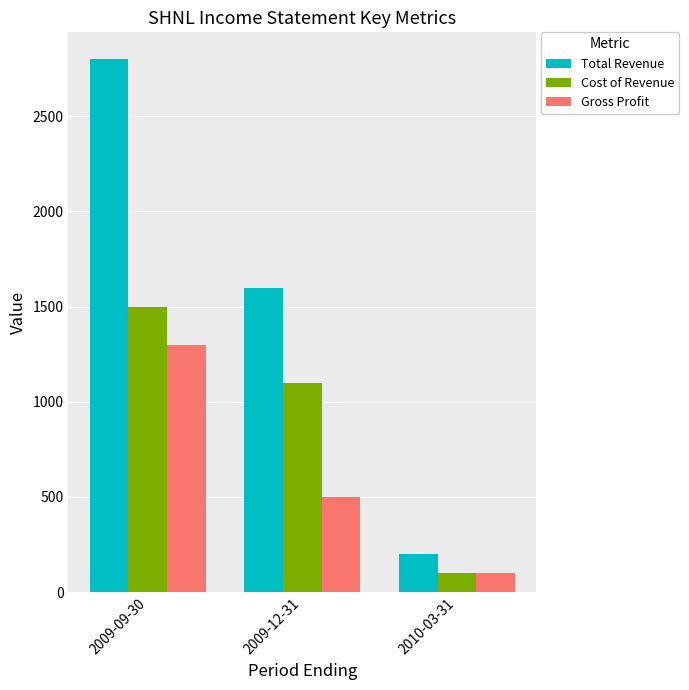

What is the maximum value shown in the chart?

2800